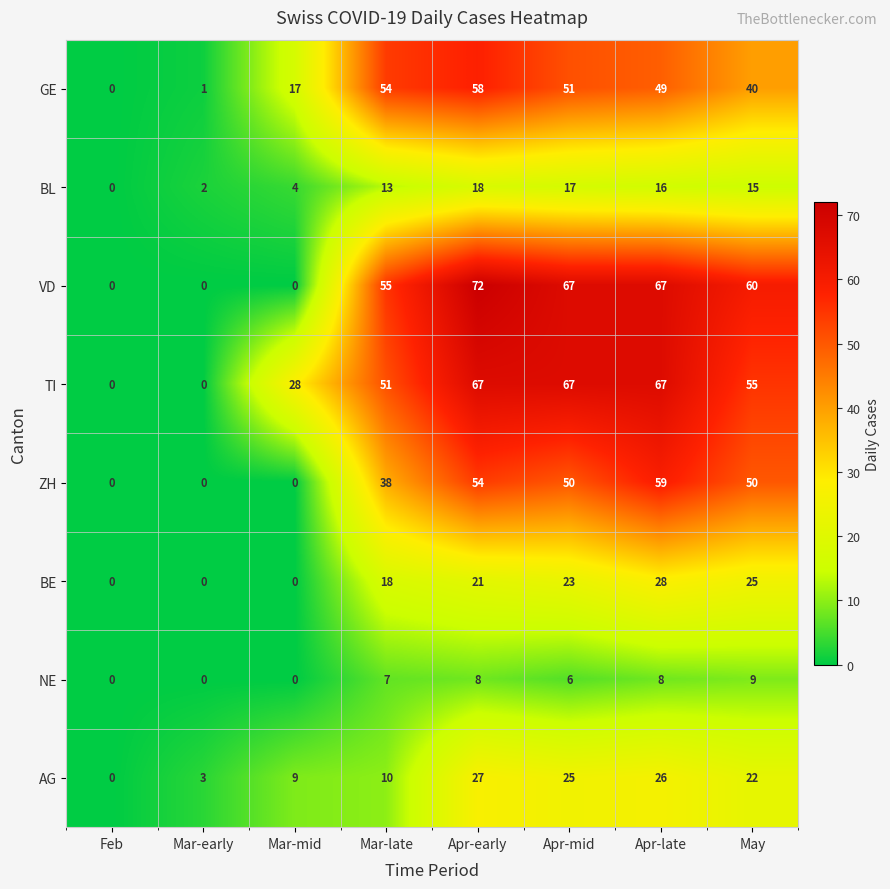

What is the approximate value of AG at Mar-mid?

9